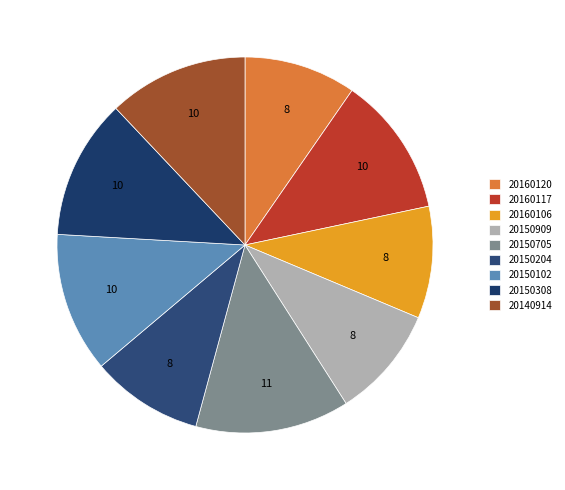

Is there a majority slice in this chart?

No